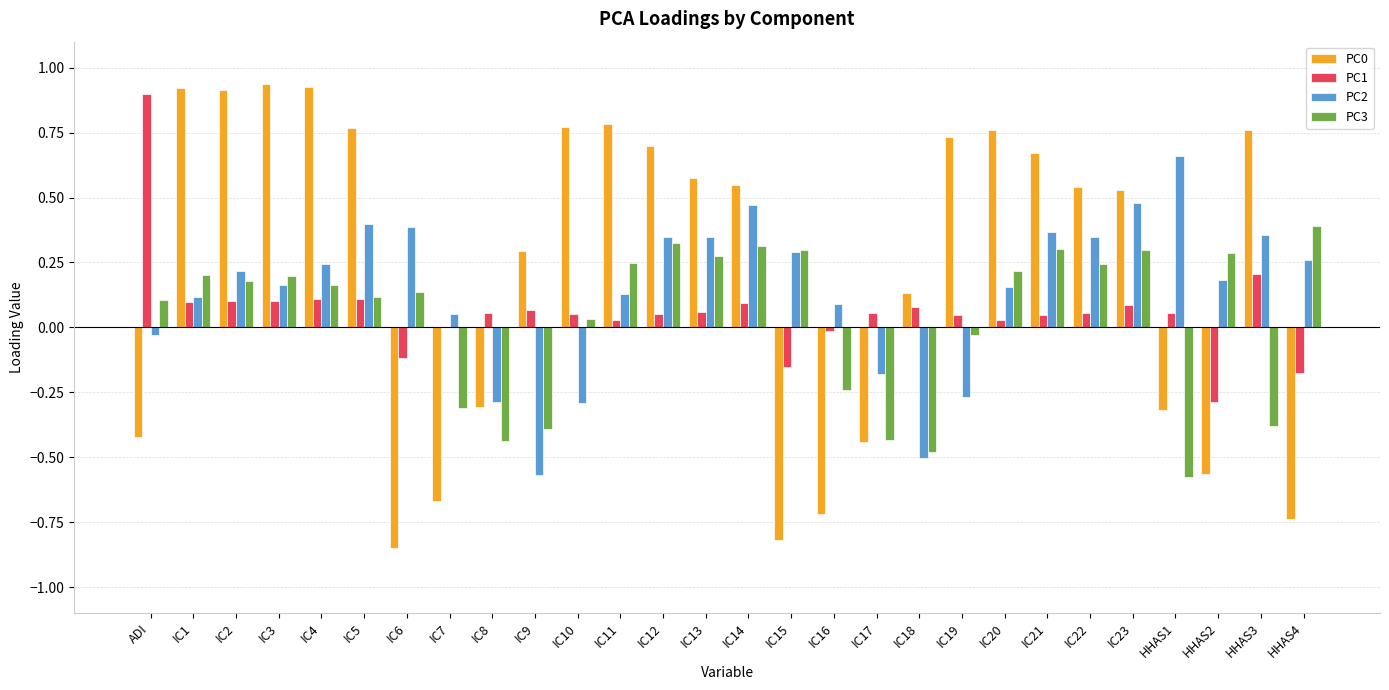

Is the value of PC3 at IC2 greater than the value of PC2 at IC4?

No